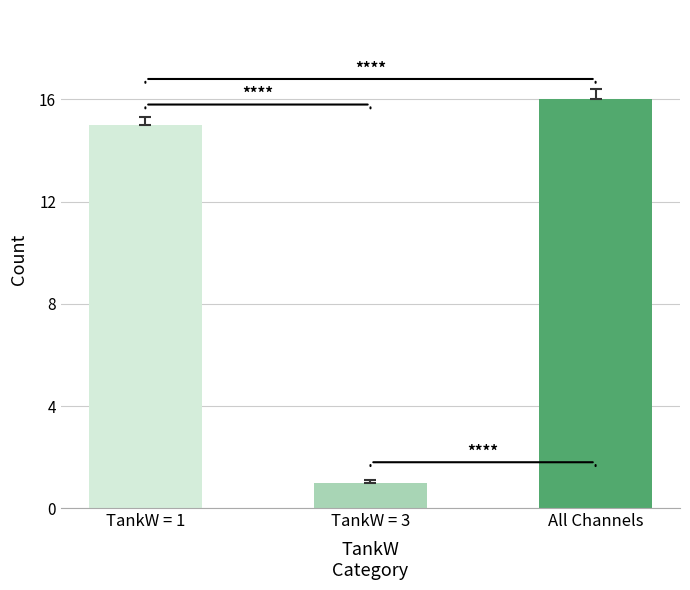

What position from the left is All Channels?

3